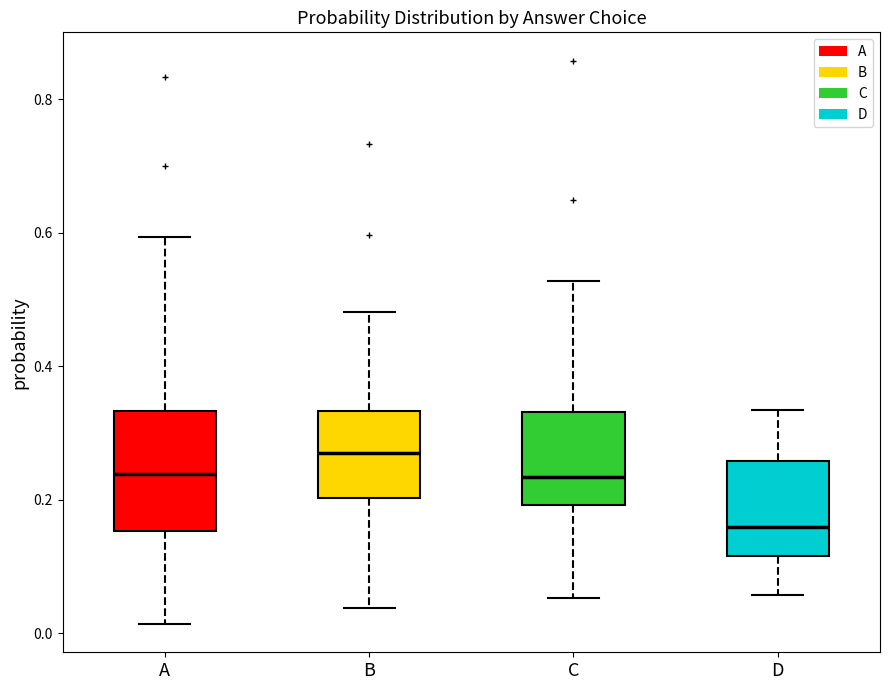

Reading left to right, read every box against the y-axis: the position of its median line, the range the box covers, and the ends of its whiskers. The values are not printed on the chart, so give them approximately, as read against the axis.

A: median 0.24, box 0.16 to 0.34, whiskers 0.02 to 0.60
B: median 0.28, box 0.20 to 0.34, whiskers 0.04 to 0.48
C: median 0.24, box 0.20 to 0.34, whiskers 0.06 to 0.52
D: median 0.16, box 0.12 to 0.26, whiskers 0.06 to 0.34